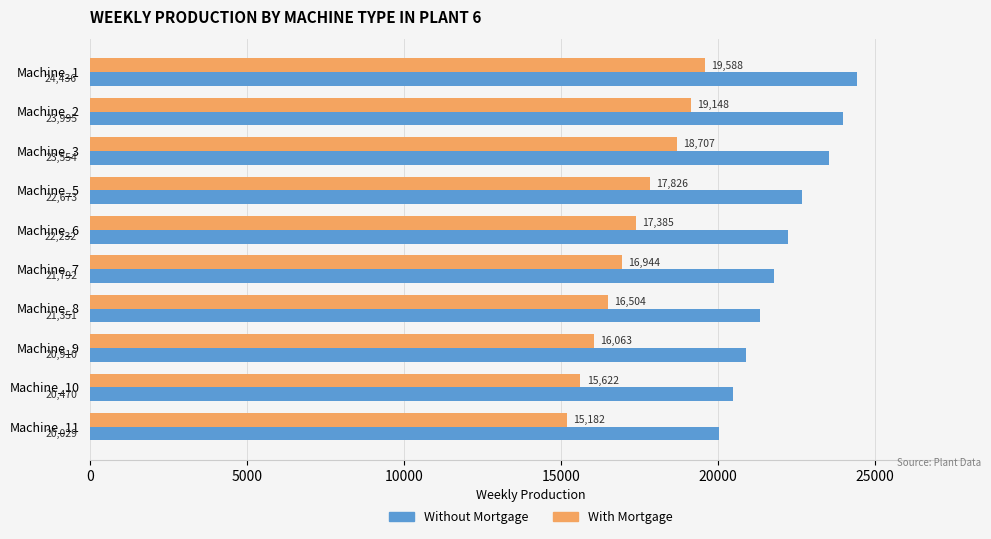

Which label corresponds to the smallest value in the chart?

Machine_11